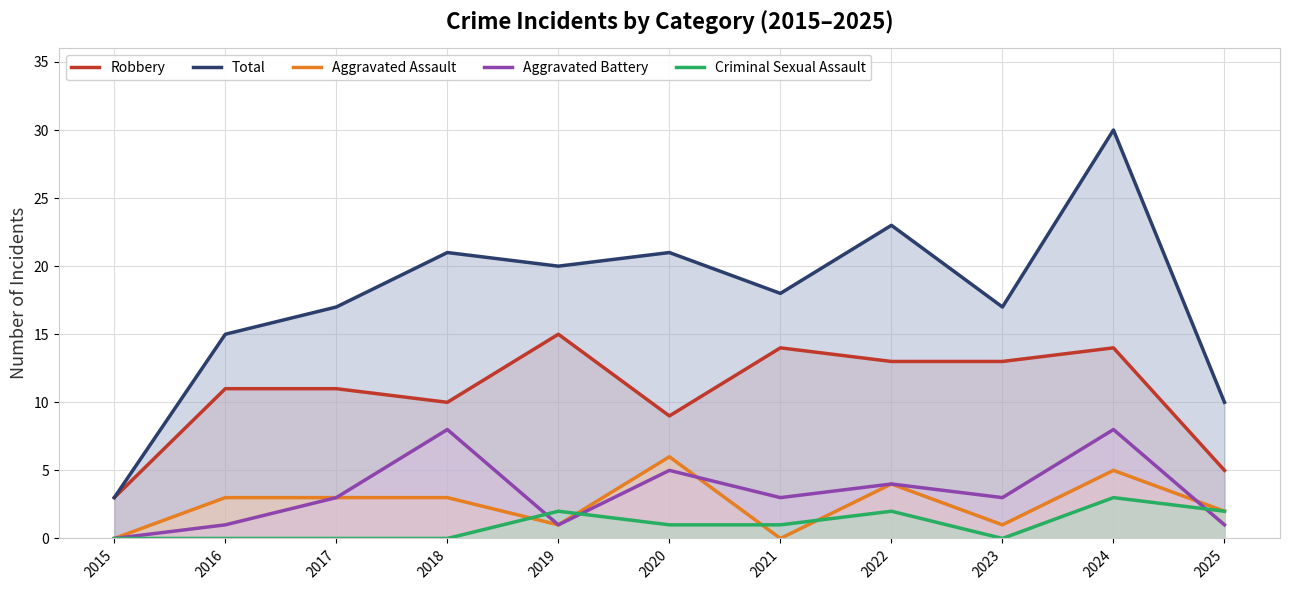

What is the highest value of the Criminal Sexual Assault series?

3